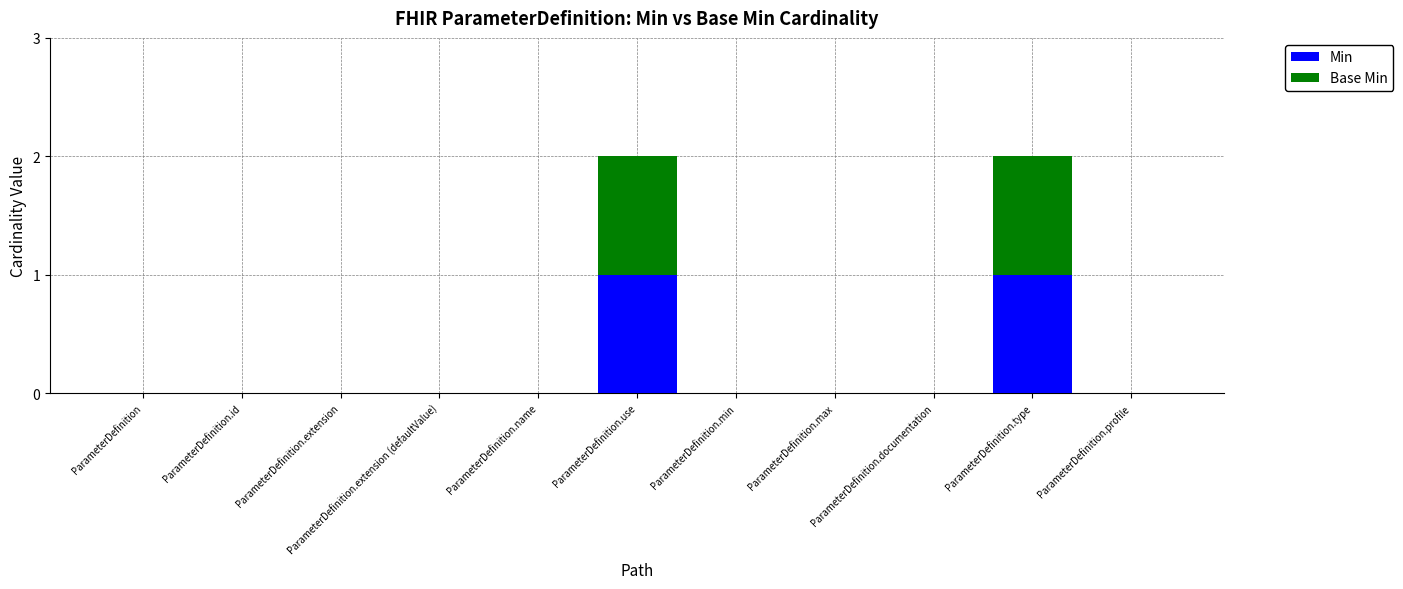

Is it true that Min equals 1 at ParameterDefinition.type?

True